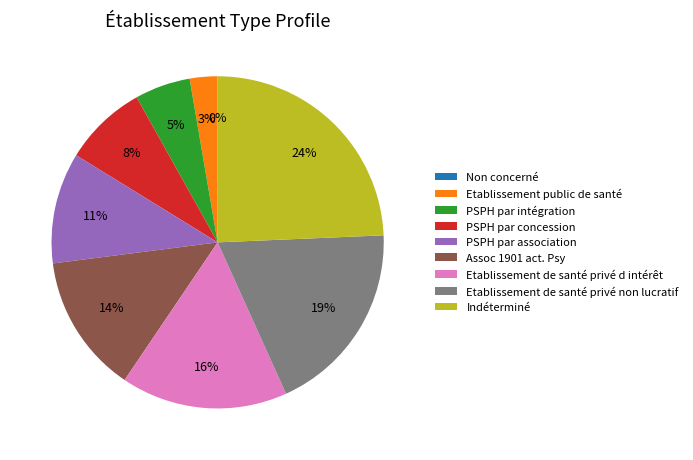

To the nearest percent, what percentage of the pie is PSPH par concession?

8%